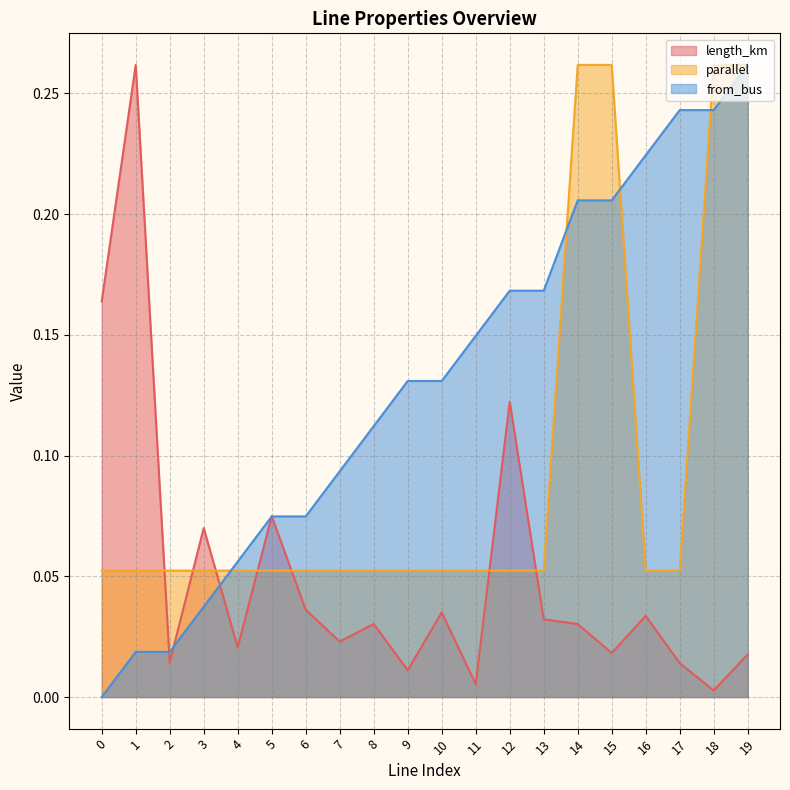

What is the difference between the maximum and minimum values in the parallel series?

0.2